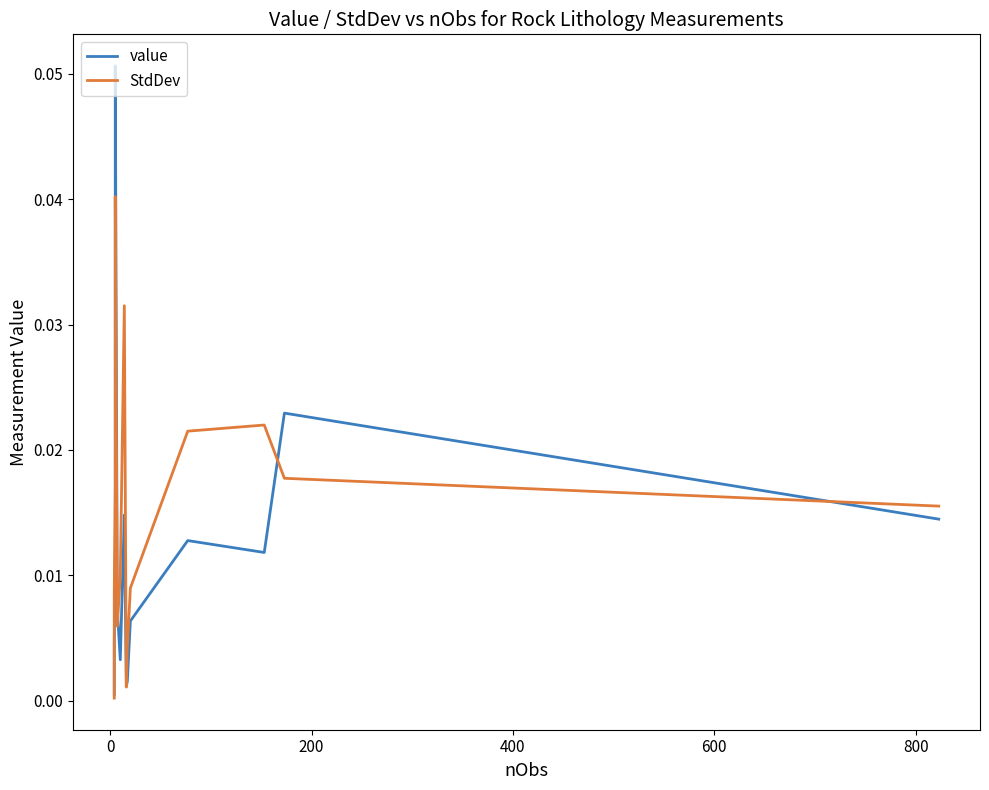

In value, how many points are higher than both neighbors (excluding endpoints)?

4